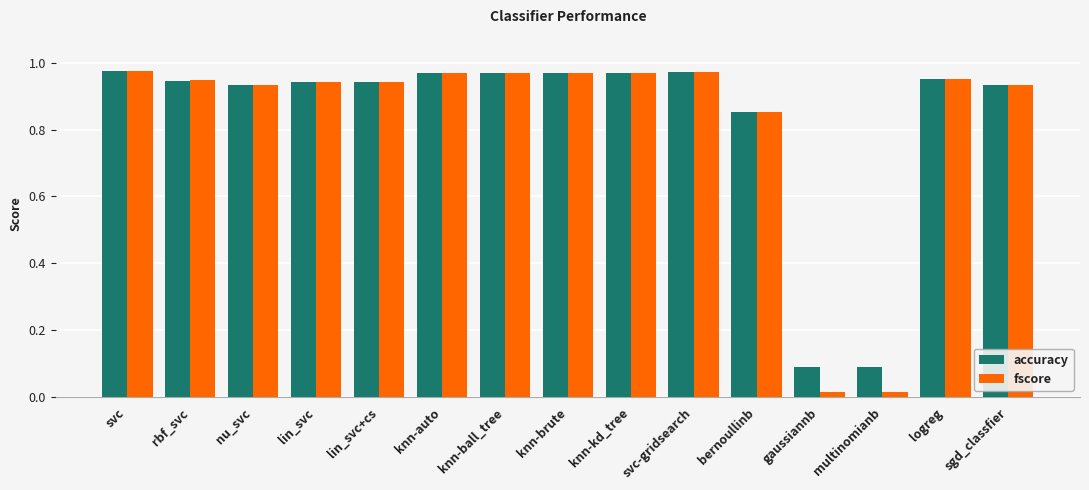

List the series in order of their overall mean, lowest first.

fscore, accuracy